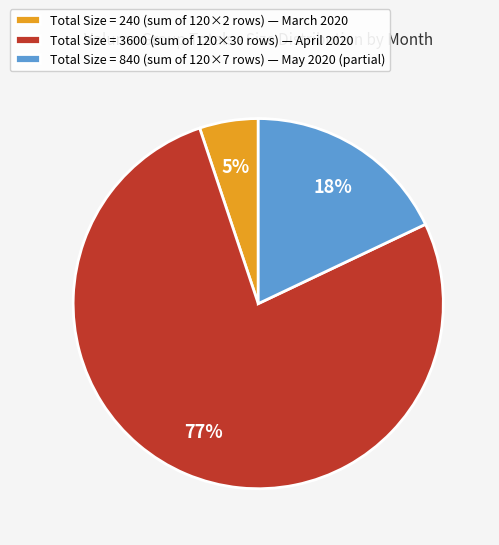

Count the number of slices in the pie.

3